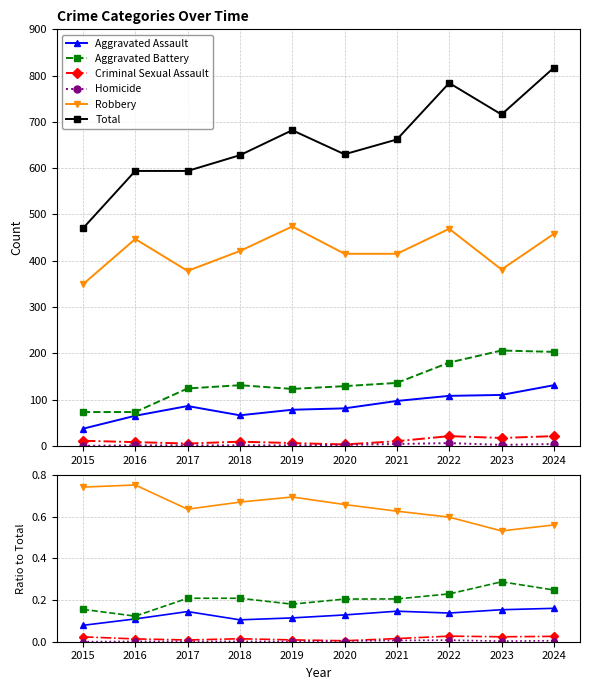

The value of Aggravated Battery at 2022 is 0.2. True or false?

True